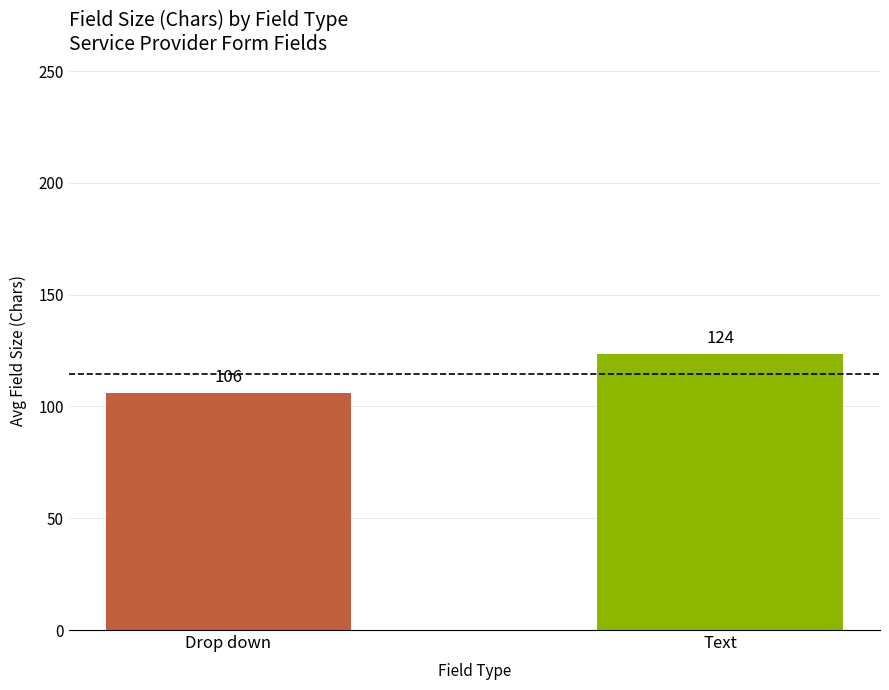

List the labels in order of value, largest first.

Text, Drop down